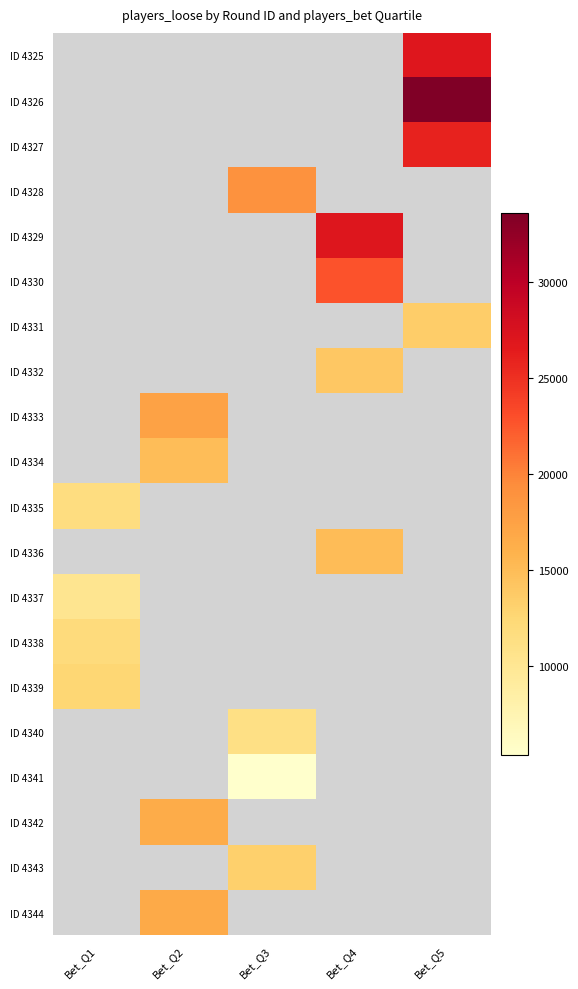

How many distinct data groups are displayed?

20